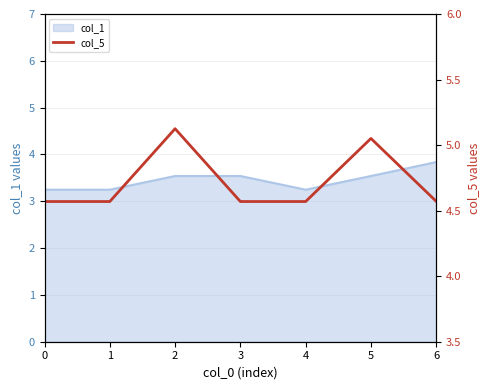

True or false: col_1 has a value of 3.5 at 3.

True